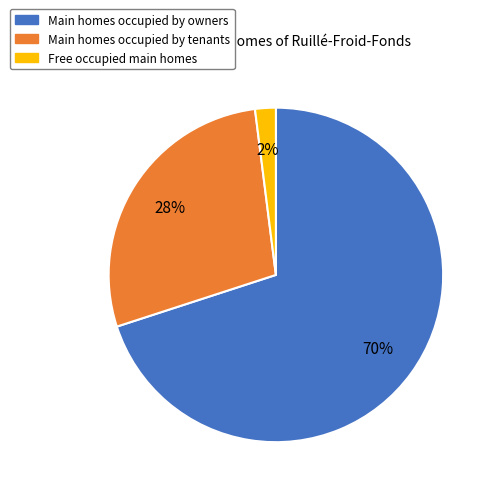

Count the number of slices in the pie.

3